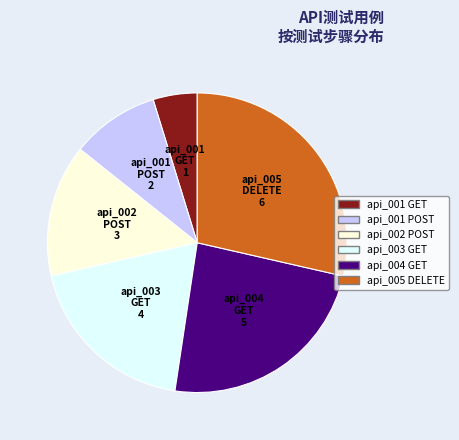

Which slice is the smallest?

api_001 GET